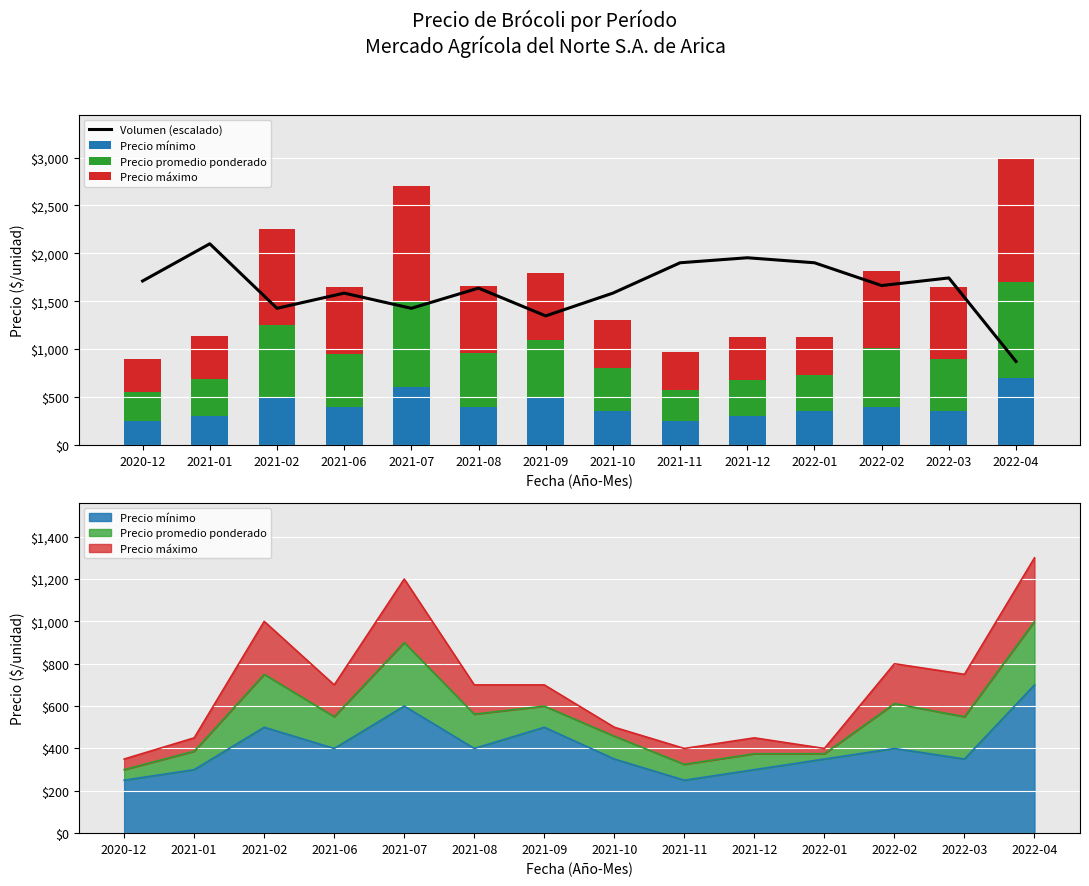

What is the label of the 12th bar from the left?

2022-02